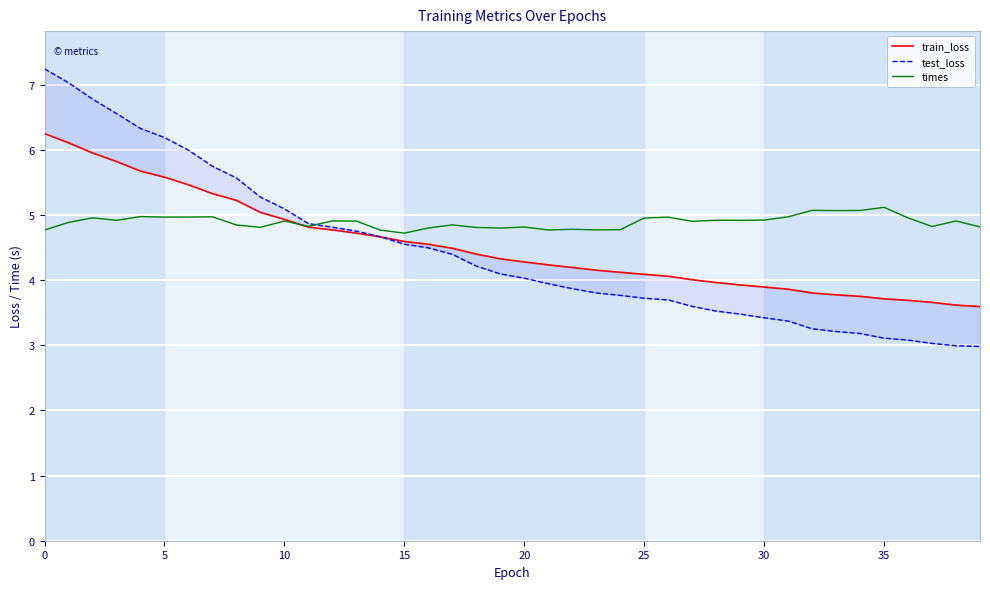

The value of times at 20 is 4.8. True or false?

True